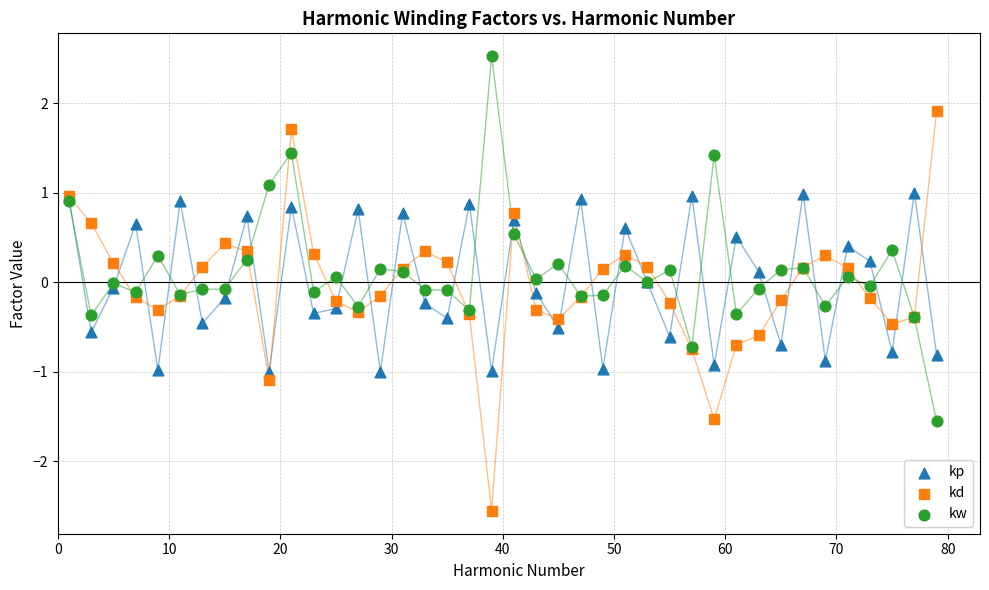

Which series contains the lowest Y value?

kd